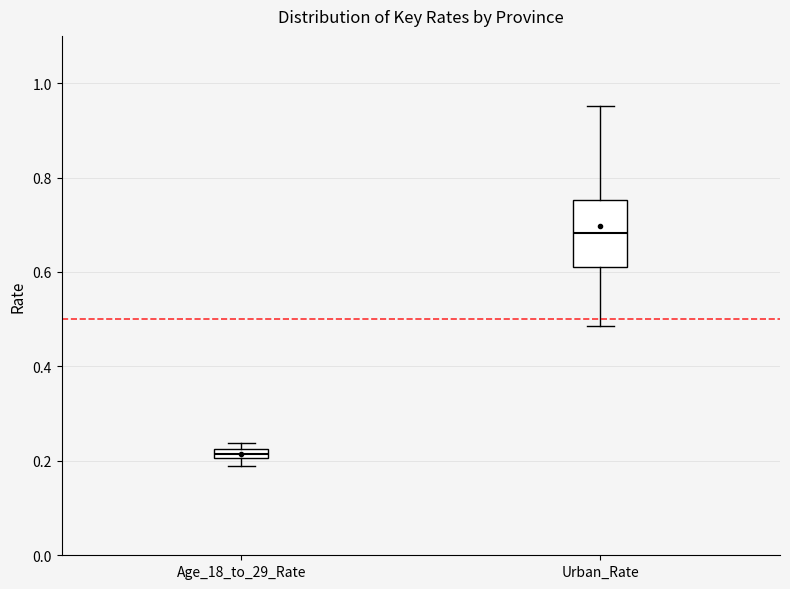

Which box has the highest median line?

Urban_Rate